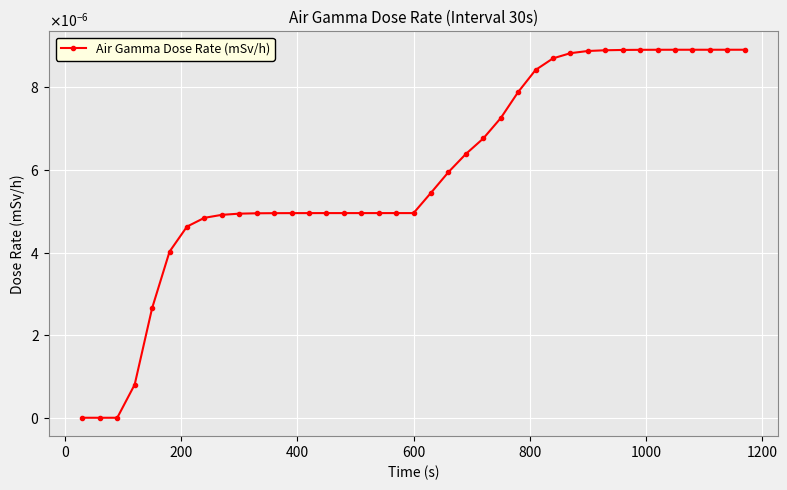

Is this an area chart (filled region under the line)?

No